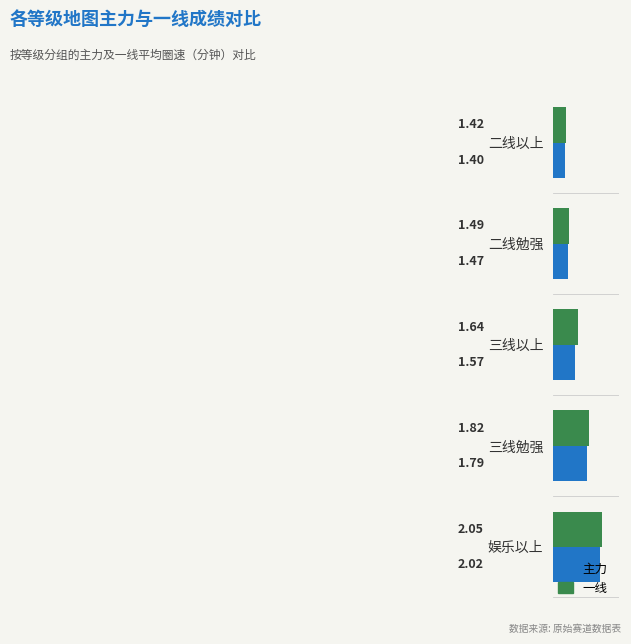

At which label is 一线 closest to 1?

二线以上